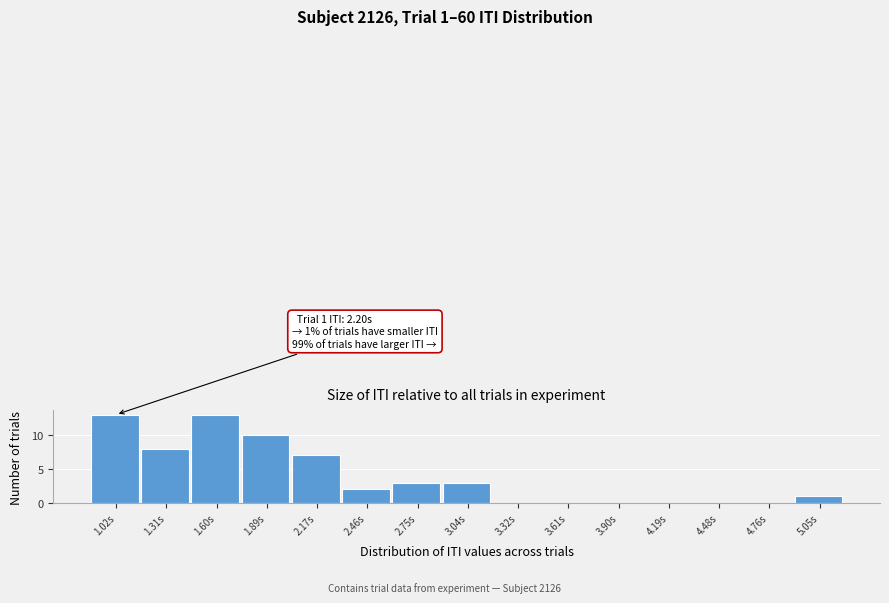

Reading right to left, extract all data points from this chart.

5.05s=1	4.76s=0	4.48s=0	4.19s=0	3.90s=0	3.61s=0	3.32s=0	3.04s=3	2.75s=3	2.46s=2	2.17s=7	1.89s=10	1.60s=13	1.31s=8	1.02s=13